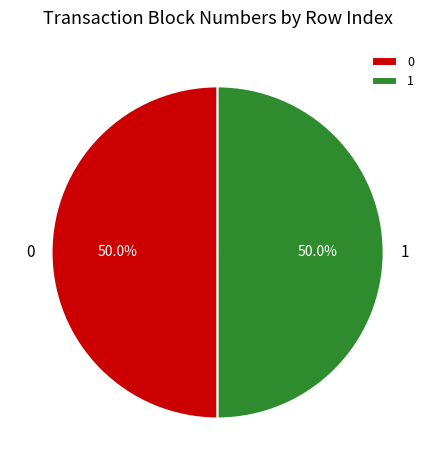

How many slices are in this pie chart?

2